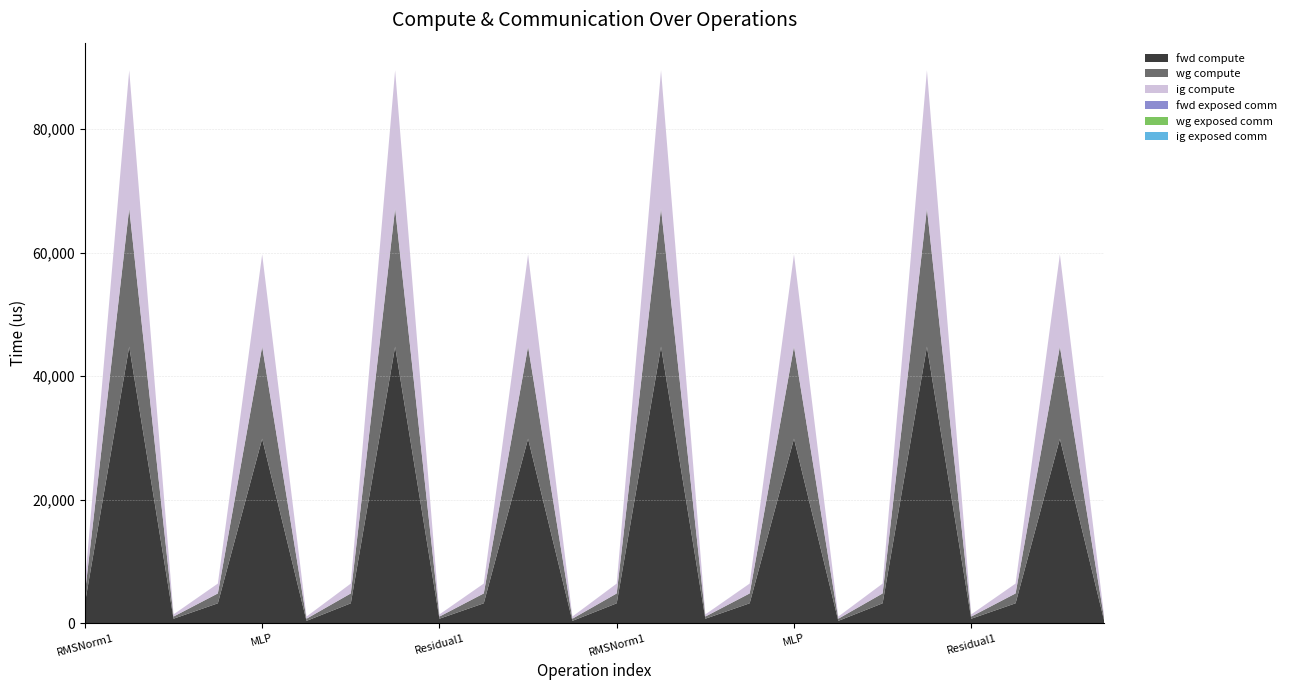

Reading right to left, what are all the values shown in this chart?

fwd compute: Residual2=348.7	MLP=29861.5	RMSNorm2=3196.2	Residual1=697.4	ATTN=44777.0	RMSNorm1=3196.2	Residual2=348.7	MLP=29861.5	RMSNorm2=3196.2	Residual1=697.4	ATTN=44777.0	RMSNorm1=3196.2	Residual2=348.7	MLP=29861.5	RMSNorm2=3196.2	Residual1=697.4	ATTN=44777.0	RMSNorm1=3196.2	Residual2=348.7	MLP=29861.5	RMSNorm2=3196.2	Residual1=697.4	ATTN=44777.0	RMSNorm1=3196.2
wg compute: Residual2=348.7	MLP=14930.8	RMSNorm2=1598.1	Residual1=348.7	ATTN=22388.5	RMSNorm1=1598.1	Residual2=348.7	MLP=14930.8	RMSNorm2=1598.1	Residual1=348.7	ATTN=22388.5	RMSNorm1=1598.1	Residual2=348.7	MLP=14930.8	RMSNorm2=1598.1	Residual1=348.7	ATTN=22388.5	RMSNorm1=1598.1	Residual2=348.7	MLP=14930.8	RMSNorm2=1598.1	Residual1=348.7	ATTN=22388.5	RMSNorm1=1598.1
ig compute: Residual2=348.7	MLP=14930.8	RMSNorm2=1598.1	Residual1=348.7	ATTN=22388.5	RMSNorm1=1598.1	Residual2=348.7	MLP=14930.8	RMSNorm2=1598.1	Residual1=348.7	ATTN=22388.5	RMSNorm1=1598.1	Residual2=348.7	MLP=14930.8	RMSNorm2=1598.1	Residual1=348.7	ATTN=22388.5	RMSNorm1=1598.1	Residual2=348.7	MLP=14930.8	RMSNorm2=1598.1	Residual1=348.7	ATTN=22388.5	RMSNorm1=1598.1
fwd exposed comm: Residual2=0.0	MLP=0.0	RMSNorm2=0.0	Residual1=0.0	ATTN=0.0	RMSNorm1=0.0	Residual2=0.0	MLP=0.0	RMSNorm2=0.0	Residual1=0.0	ATTN=0.0	RMSNorm1=0.0	Residual2=0.0	MLP=0.0	RMSNorm2=0.0	Residual1=0.0	ATTN=0.0	RMSNorm1=0.0	Residual2=0.0	MLP=0.0	RMSNorm2=0.0	Residual1=0.0	ATTN=0.0	RMSNorm1=0.0
wg exposed comm: Residual2=0.0	MLP=0.0	RMSNorm2=0.0	Residual1=0.0	ATTN=0.0	RMSNorm1=0.0	Residual2=0.0	MLP=0.0	RMSNorm2=0.0	Residual1=0.0	ATTN=0.0	RMSNorm1=0.0	Residual2=0.0	MLP=0.0	RMSNorm2=0.0	Residual1=0.0	ATTN=0.0	RMSNorm1=0.0	Residual2=0.0	MLP=0.0	RMSNorm2=0.0	Residual1=0.0	ATTN=0.0	RMSNorm1=0.0
ig exposed comm: Residual2=0.0	MLP=0.0	RMSNorm2=0.0	Residual1=0.0	ATTN=0.0	RMSNorm1=0.0	Residual2=0.0	MLP=0.0	RMSNorm2=0.0	Residual1=0.0	ATTN=0.0	RMSNorm1=0.0	Residual2=0.0	MLP=0.0	RMSNorm2=0.0	Residual1=0.0	ATTN=0.0	RMSNorm1=0.0	Residual2=0.0	MLP=0.0	RMSNorm2=0.0	Residual1=0.0	ATTN=0.0	RMSNorm1=0.0